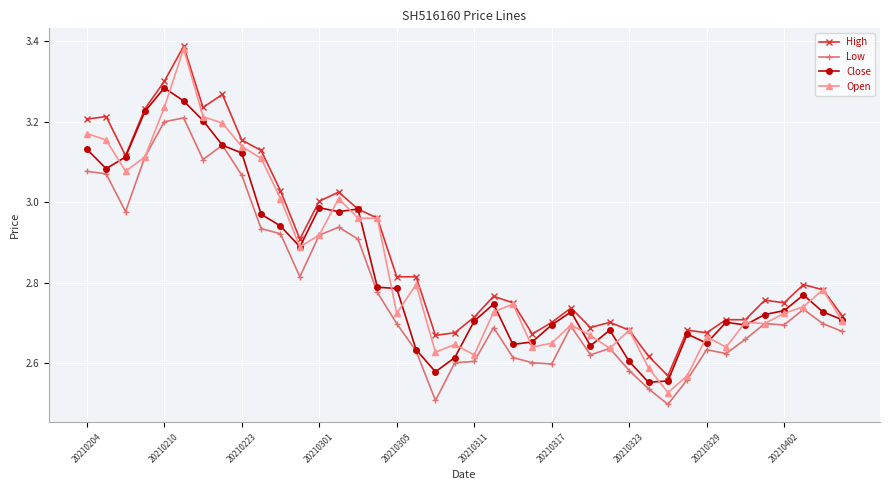

True or false: Low and High intersect in this chart.

False